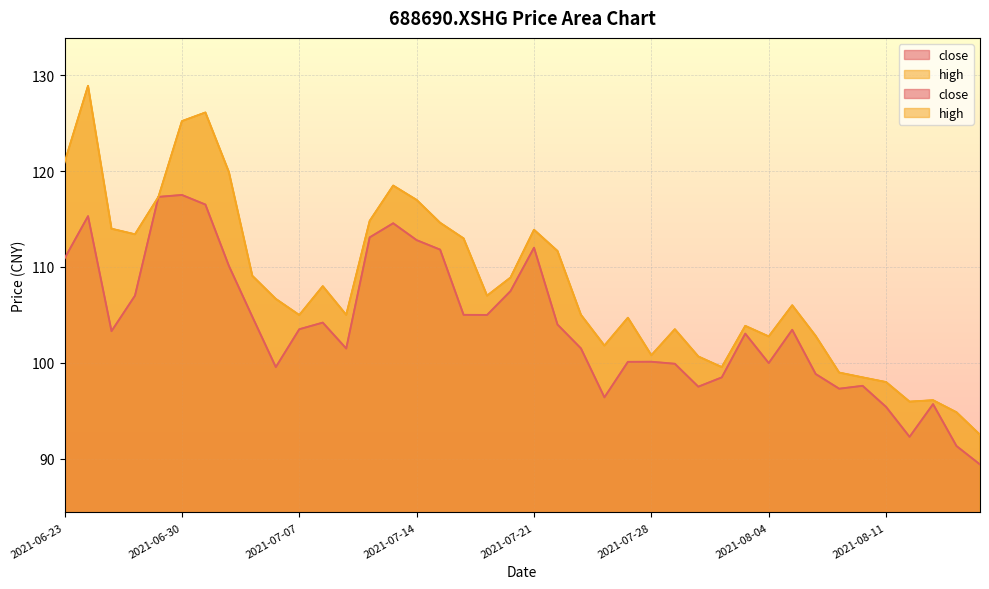

The value of close at 2021-08-16 is 36.3. True or false?

False